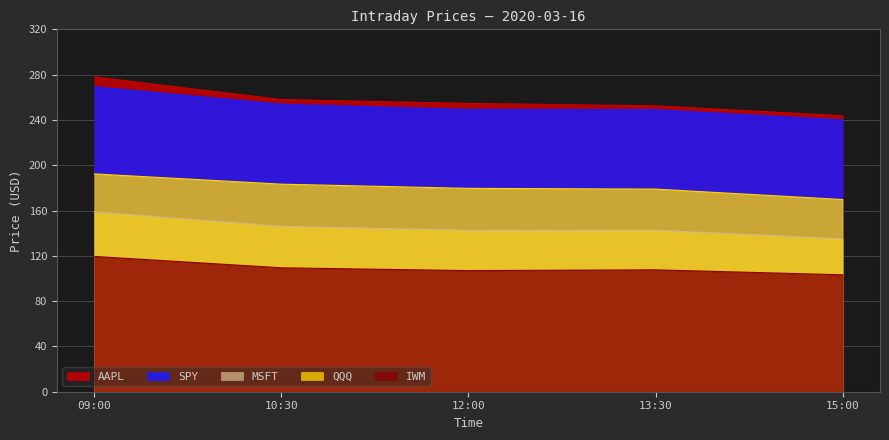

What is the label of the 1st point from the left?

09:00